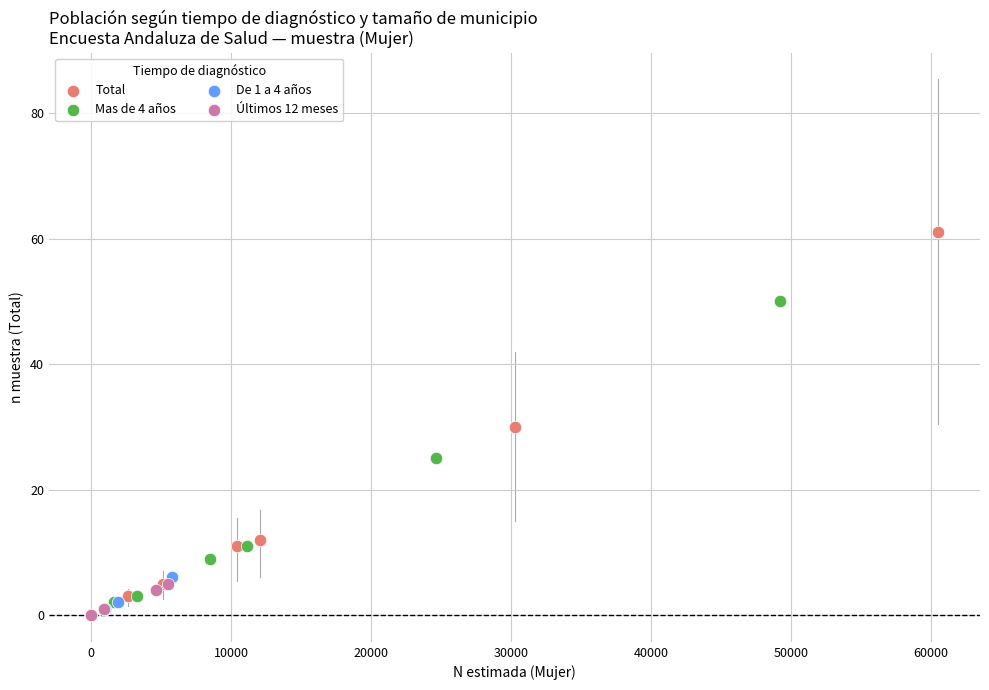

Which series reaches the maximum Y coordinate?

Total